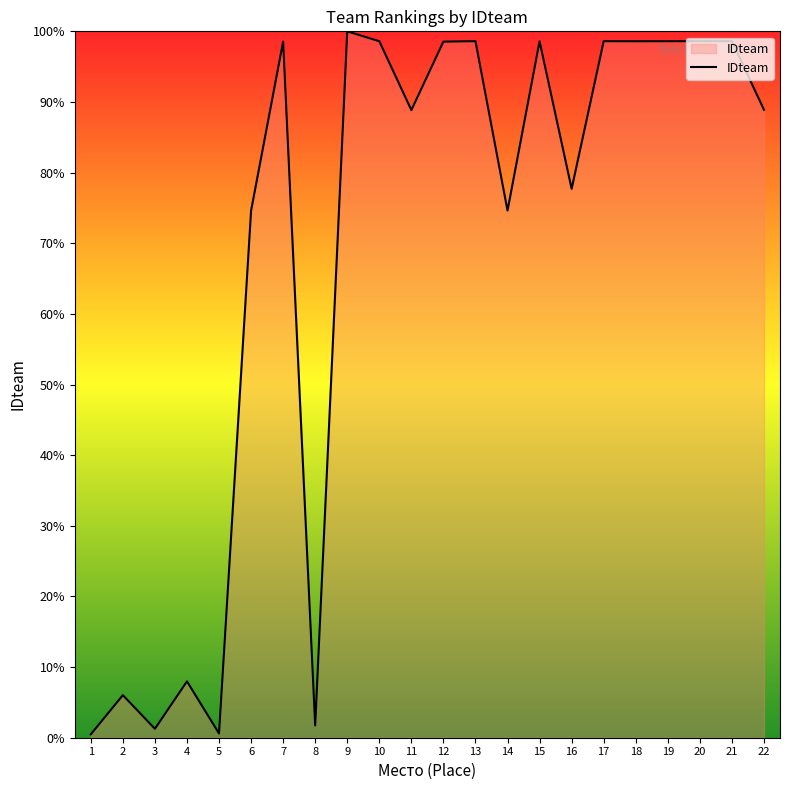

Which category has the highest value across all series?

9